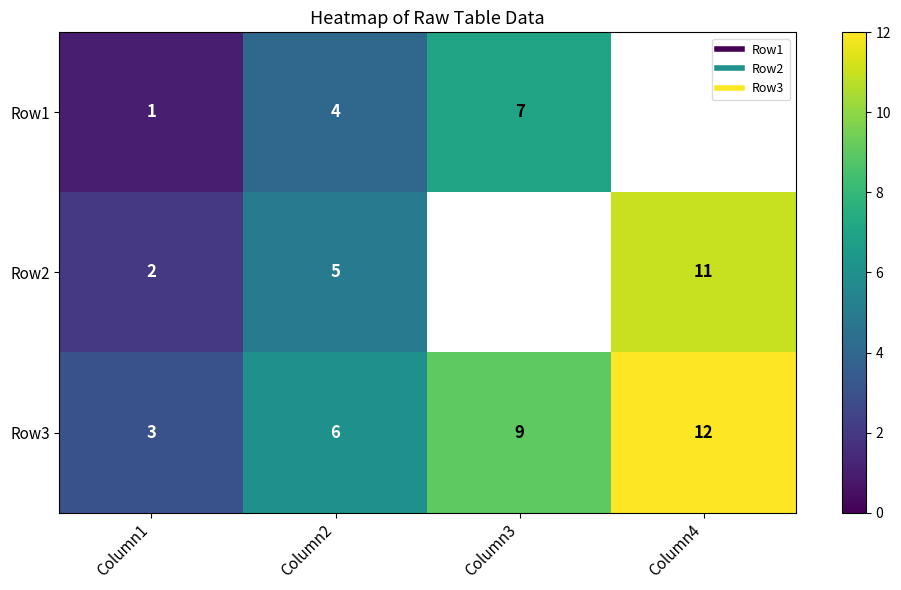

What is the difference between the maximum and minimum values in the Row1 series?

6.0